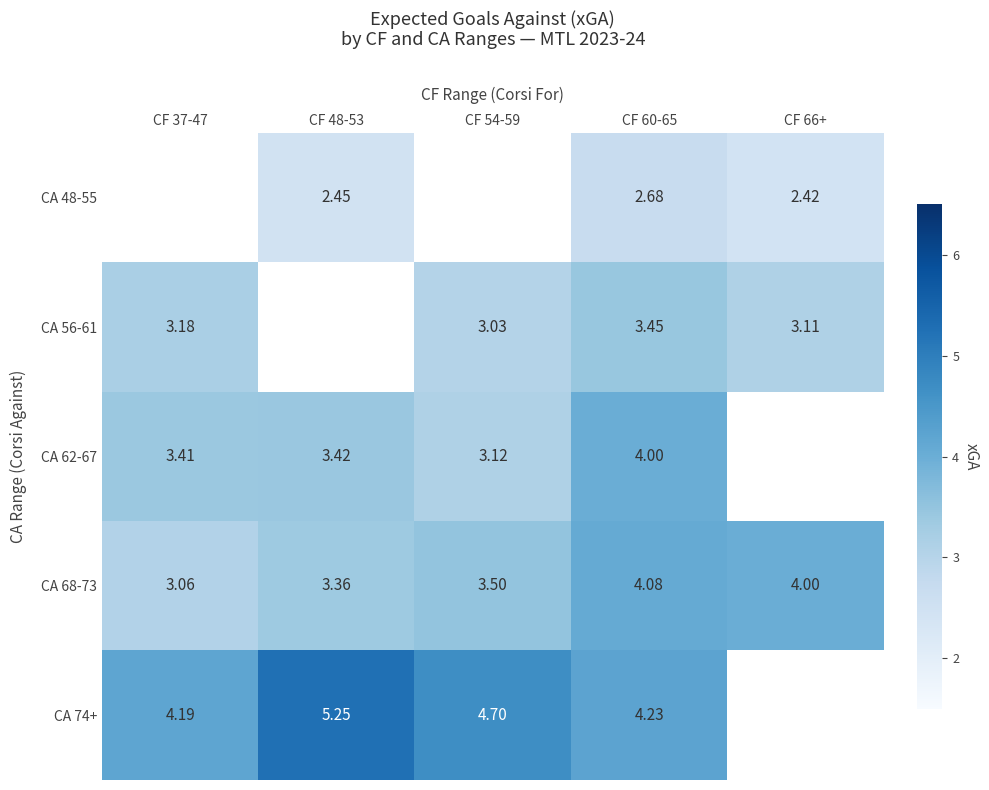

How many CA 74+ values are between 4 and 5?

3